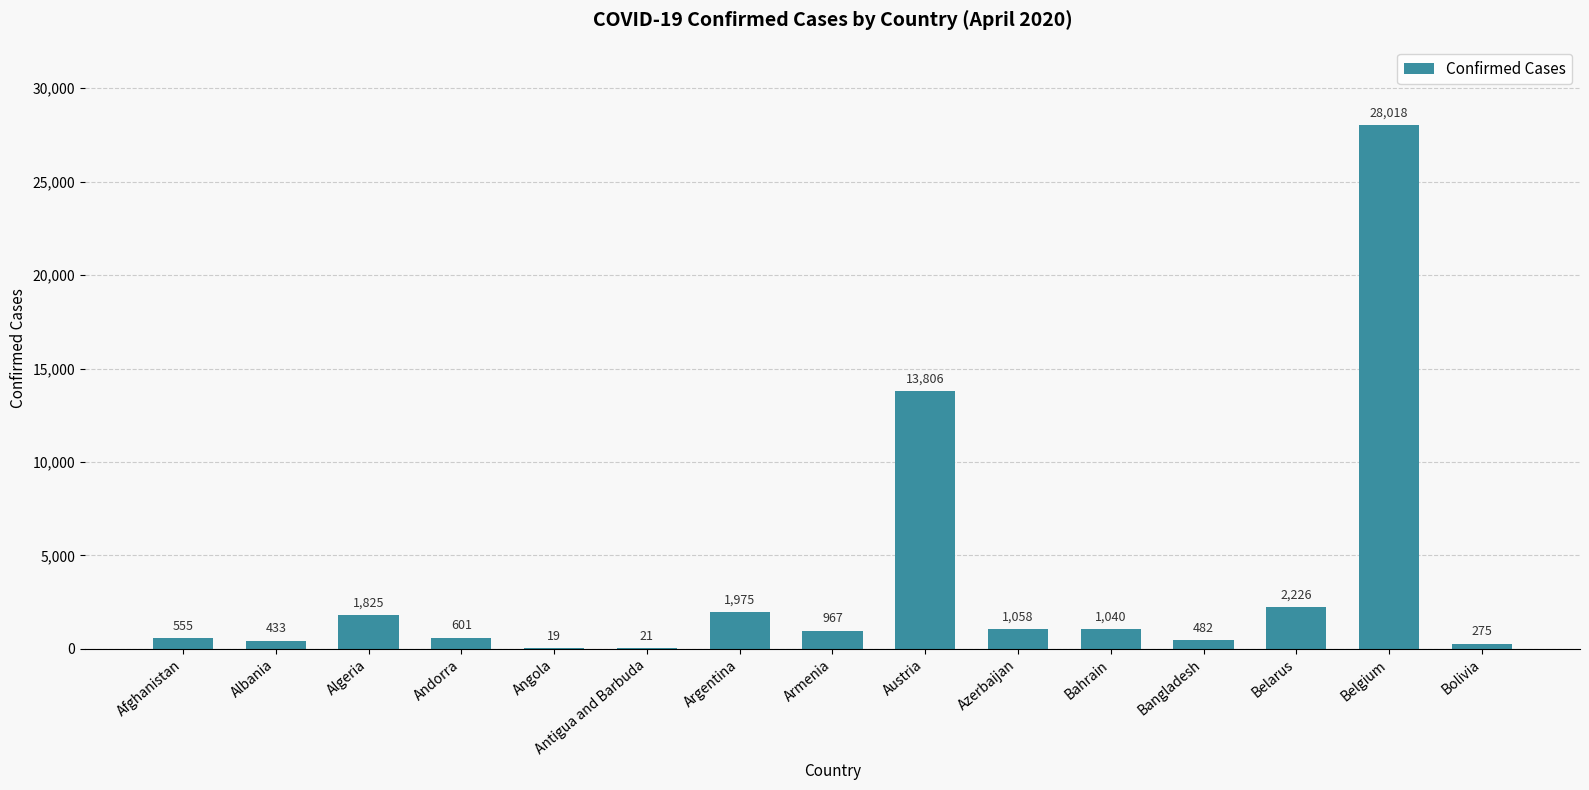

Approximately how many times larger is the value at Bahrain compared to Armenia?

1.1